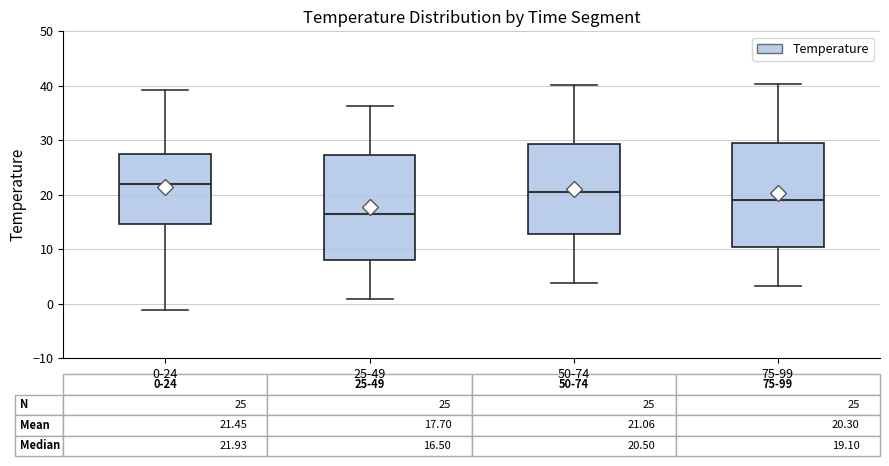

Which box's median line is the lowest?

25-49